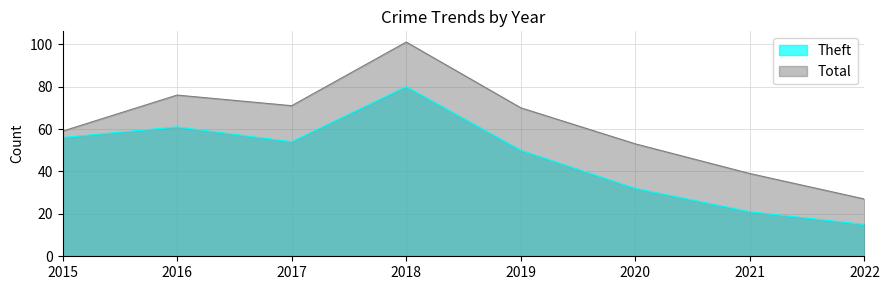

True or false: Theft has a value of 61 at 2016.

True